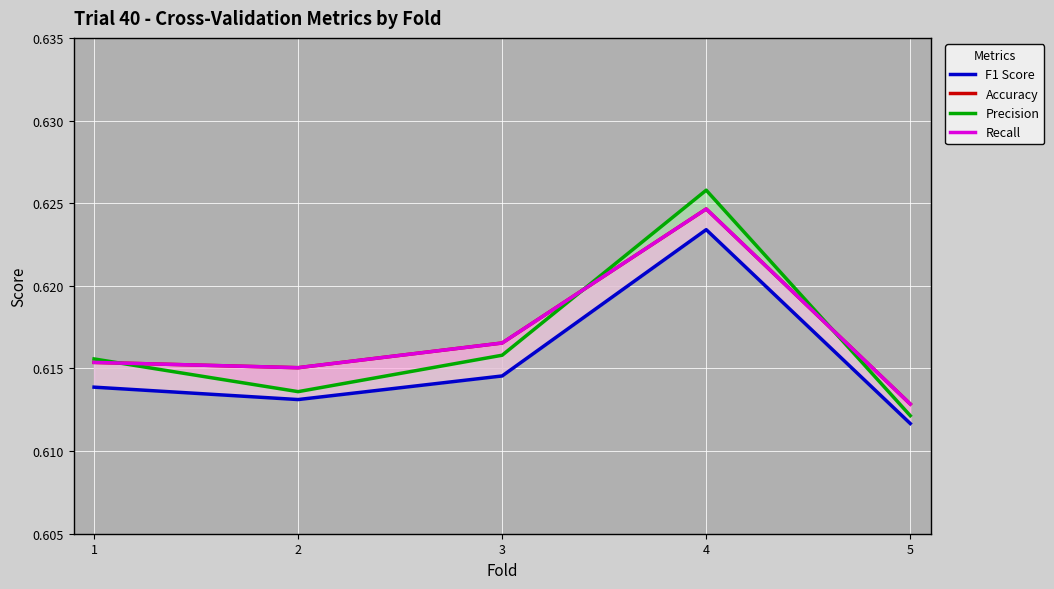

List the labels in order of Recall value, smallest first.

5, 2, 1, 3, 4